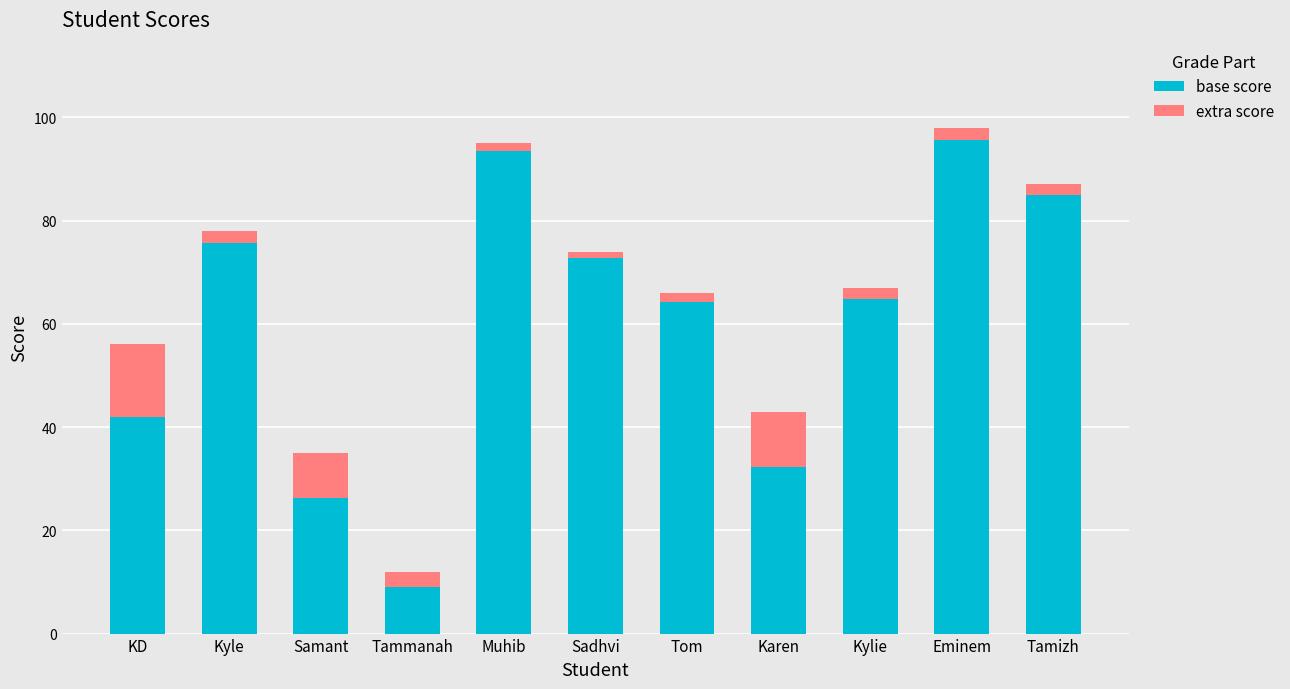

The value of base score at Samant is 26.2. True or false?

True